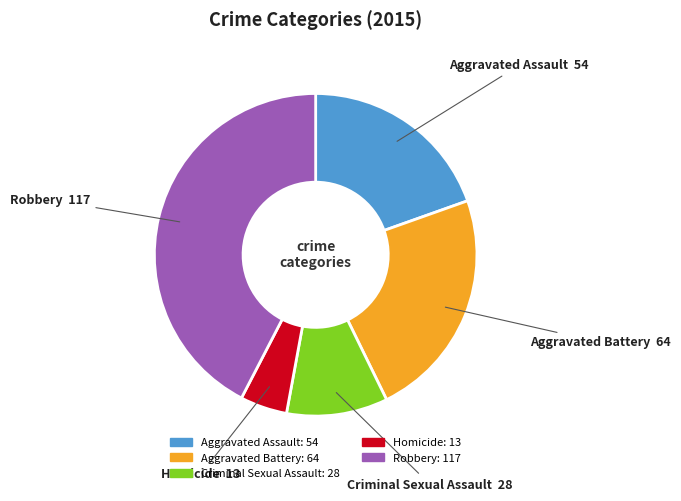

Does any single category account for the majority?

No